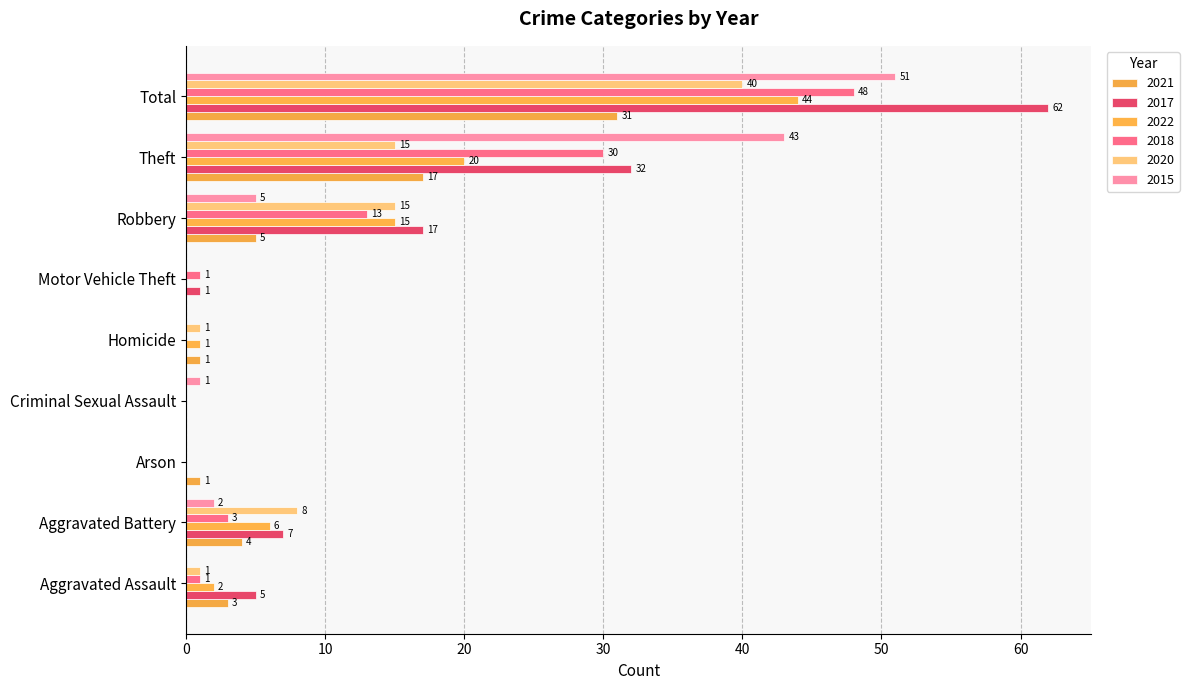

What are all the series names shown in the legend?

2021, 2017, 2022, 2018, 2020, 2015